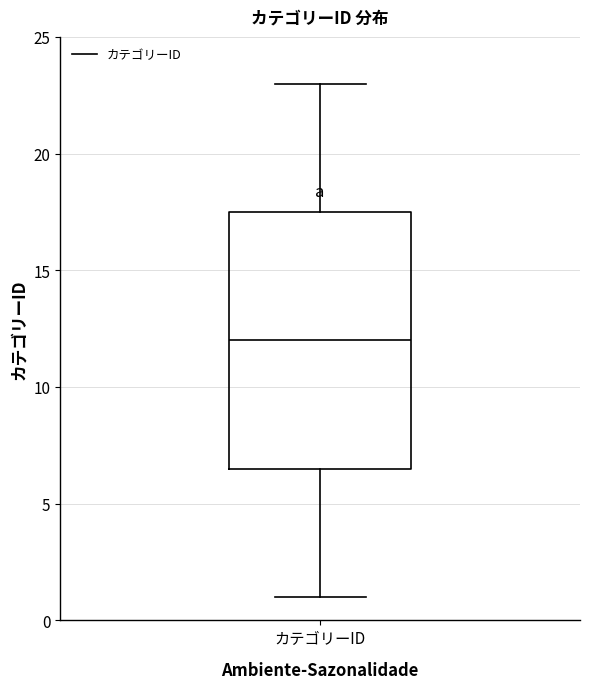

Transcribe this box plot: give where the median line is, the range the box spans, and where the two whiskers end, as read against the y-axis. The values are not printed on the chart, so give them approximately, as read against the axis.

median 12.0, box 6.5 to 17.5, whiskers 1.0 to 23.0